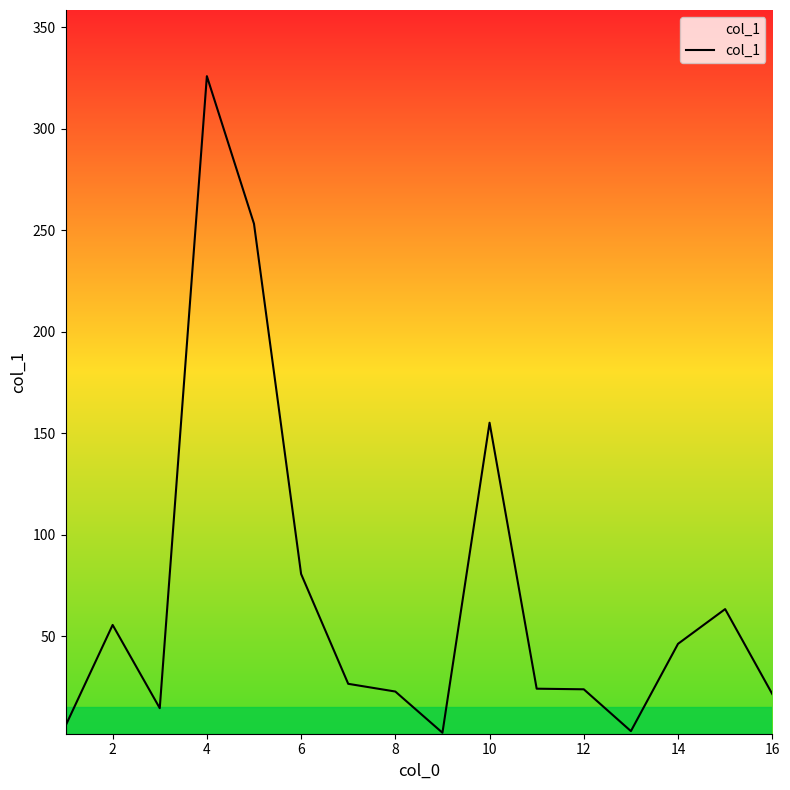

What is the greatest value displayed?

325.8